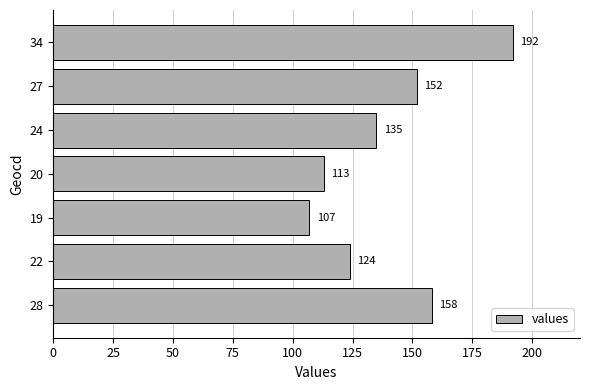

Rank the categories by value from lowest to highest.

19, 20, 22, 24, 27, 28, 34